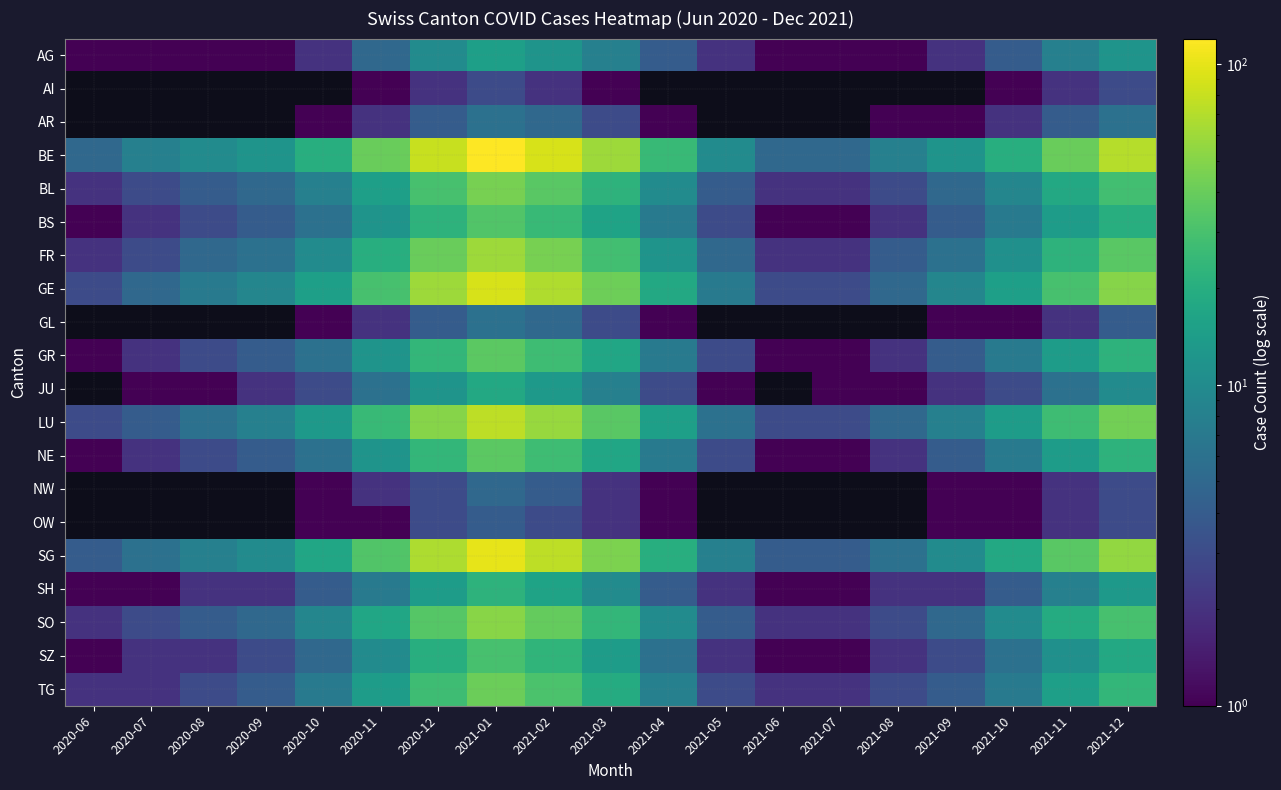

True or false: SH has a value of 28.2 at 2021-02.

False